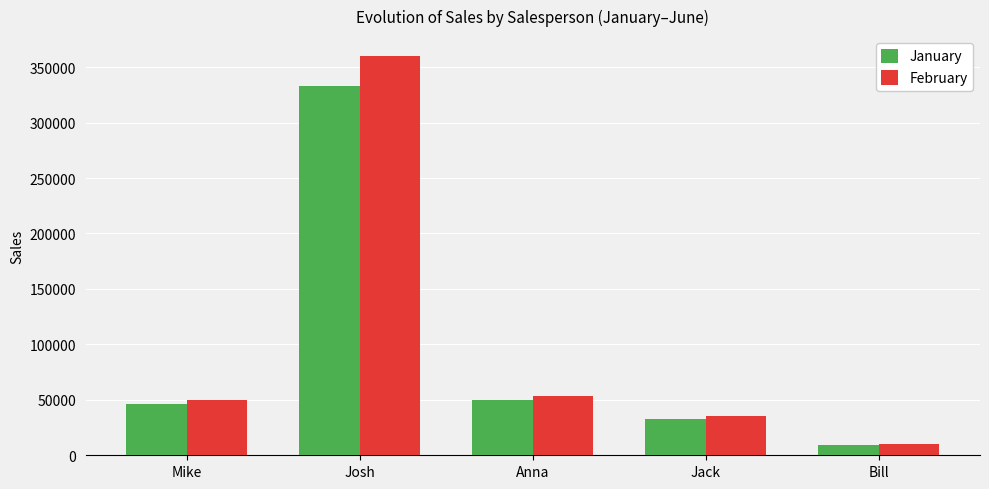

What is the spread (max minus min) of values at Bill?

754